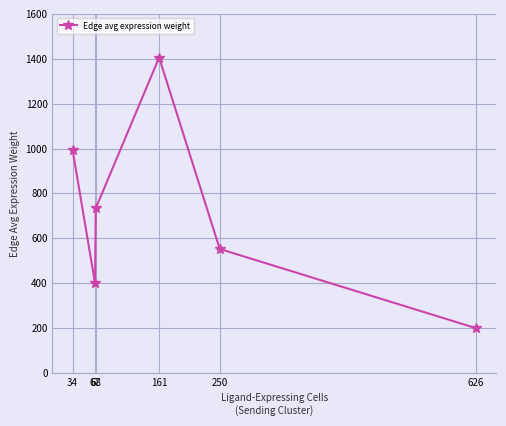

List the labels in order of value, smallest first.

626, 67, 250, 68, 34, 161